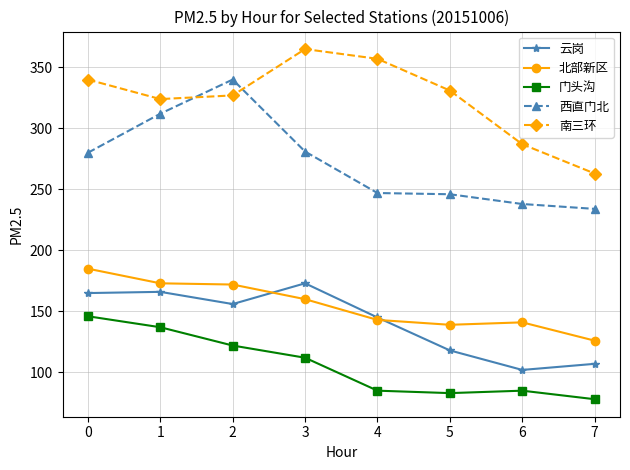

At how many categories does at least one series exceed 172?

8